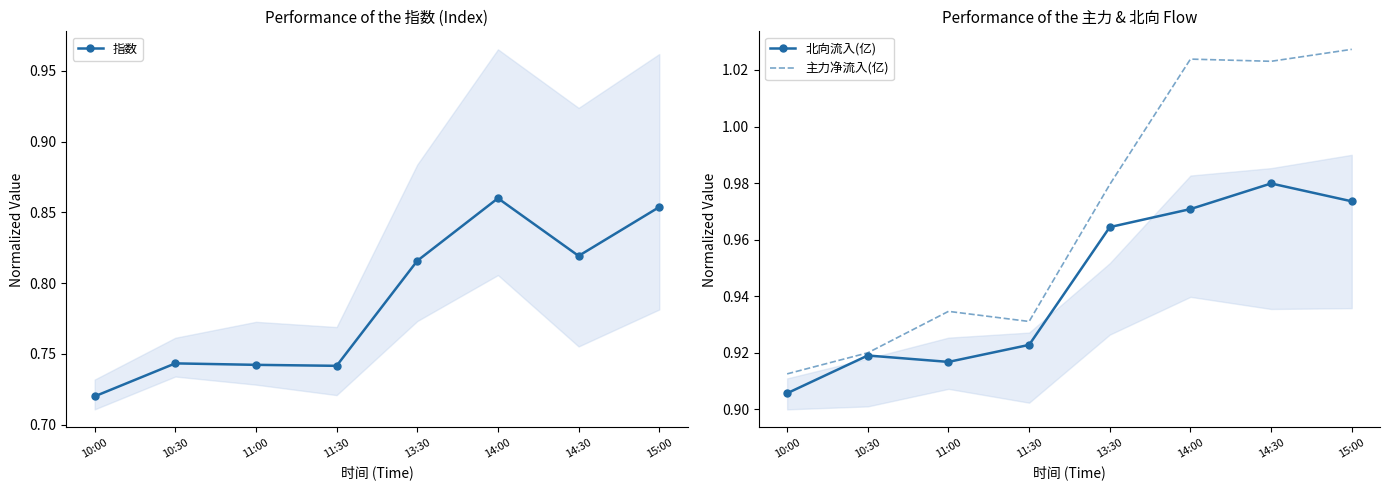

Count the 指数 values in the range 0 to 1.

8